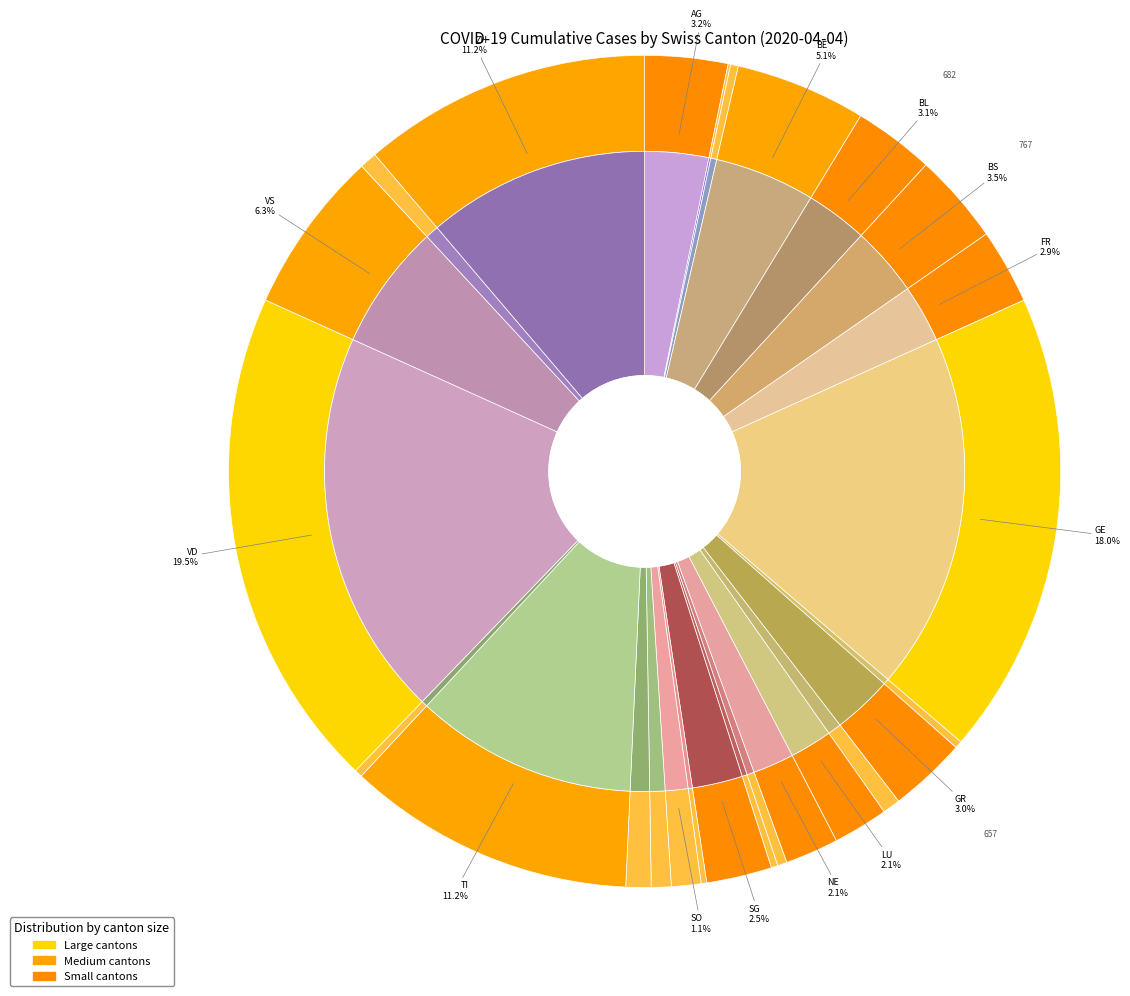

Rank the categories by value from lowest to highest.

AI, SH, OW, GL, AR, UR, NW, ZG, JU, SZ, TG, SO, NE, LU, SG, FR, GR, BL, AG, BS, BE, VS, TI, ZH, GE, VD